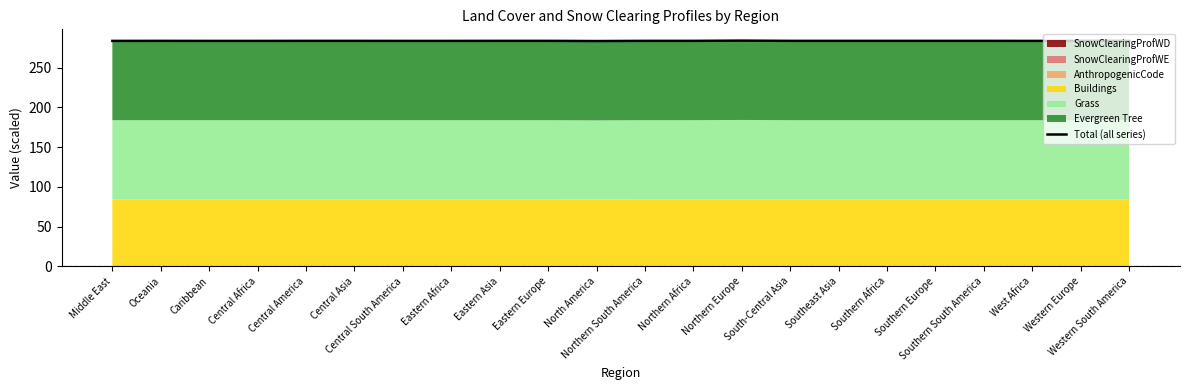

The value at Northern Africa is 283.8. True or false?

True